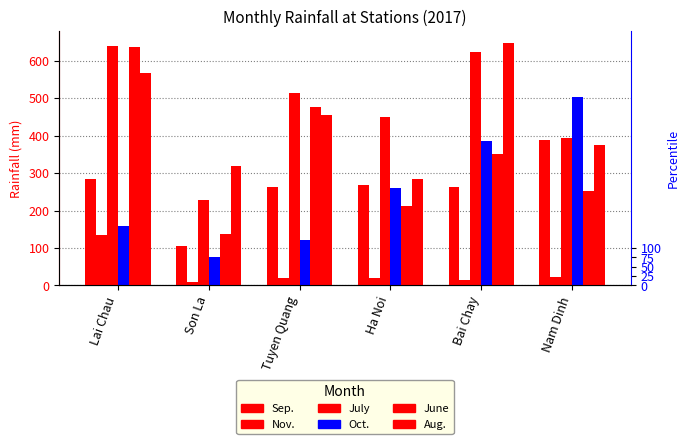

What is the label of the 2nd bar from the right?

Bai Chay